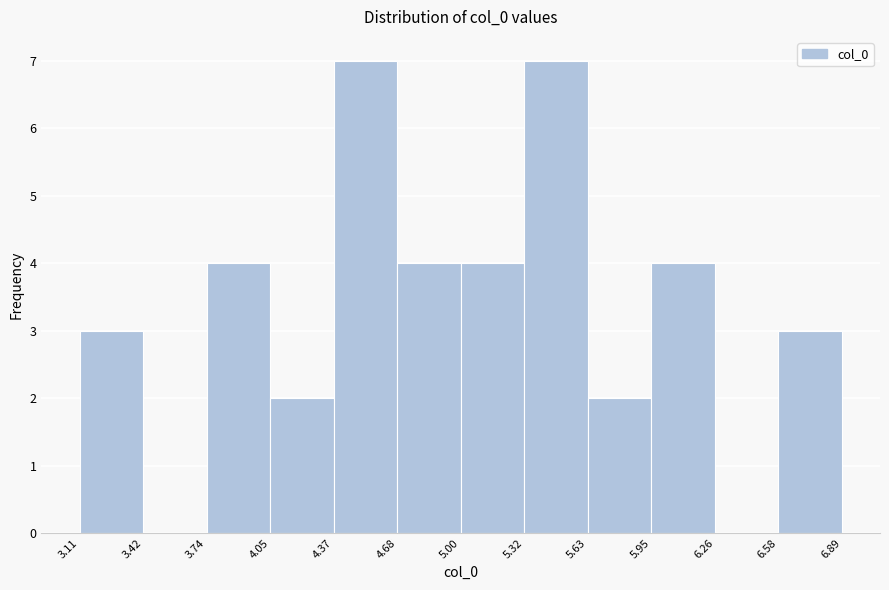

What is the height of the bar covering 5.32 to 5.63 on the x-axis? The values are not printed on the chart, so give them approximately, as read against the axis.

7